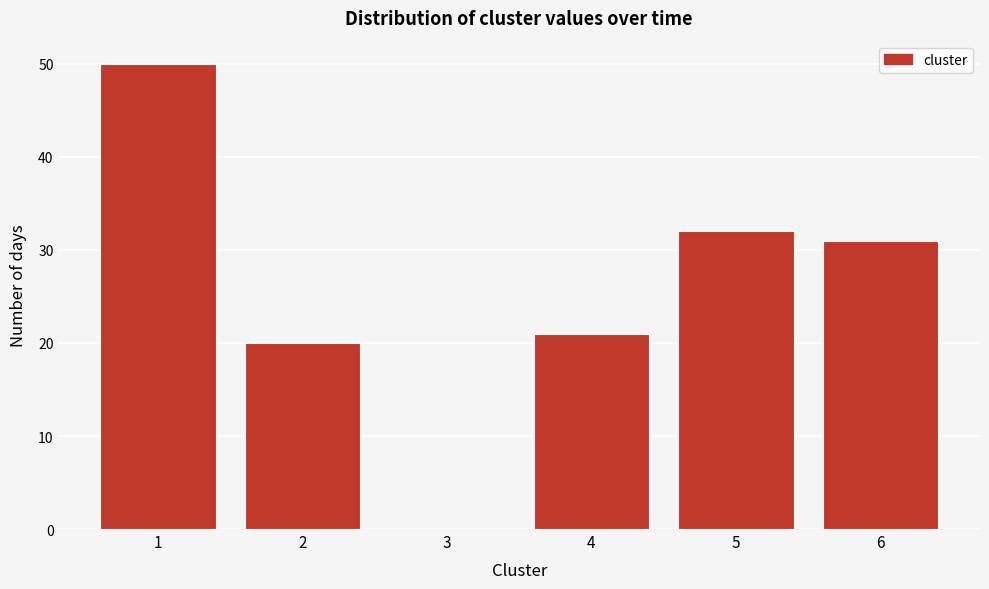

Reading left to right, list every bar in this chart as the range it spans on the x-axis followed by its height. The values are not printed on the chart, so give them approximately, as read against the axis.

0.5 to 1.5: 50
1.5 to 2.5: 20
2.5 to 3.5: 0
3.5 to 4.5: 21
4.5 to 5.5: 32
5.5 to 6.5: 31